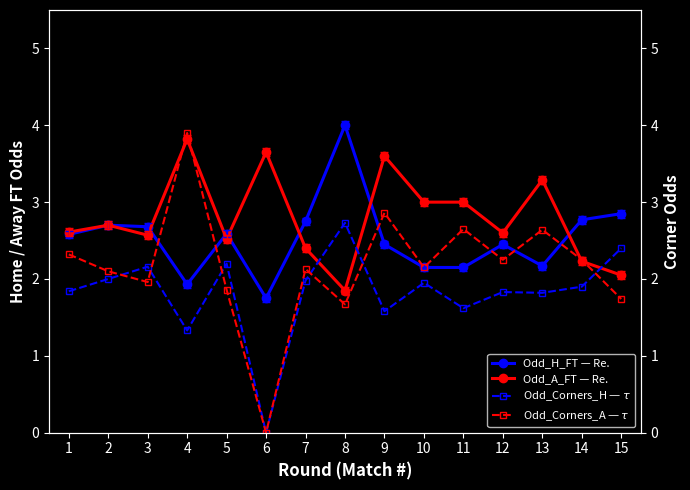

Between 6 and 11, which series saw the biggest shift?

Odd_Corners_A — $\tau$